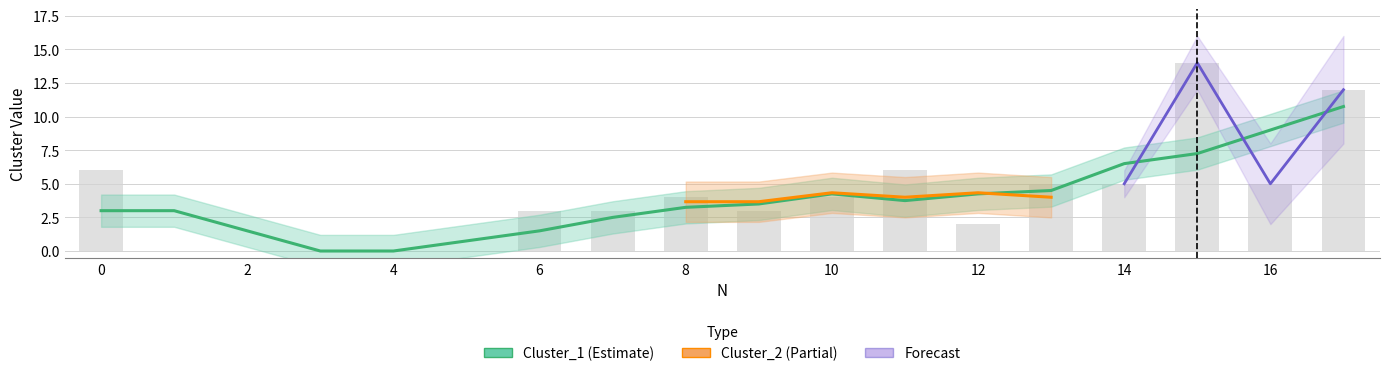

Count the number of values greater than 4.

7